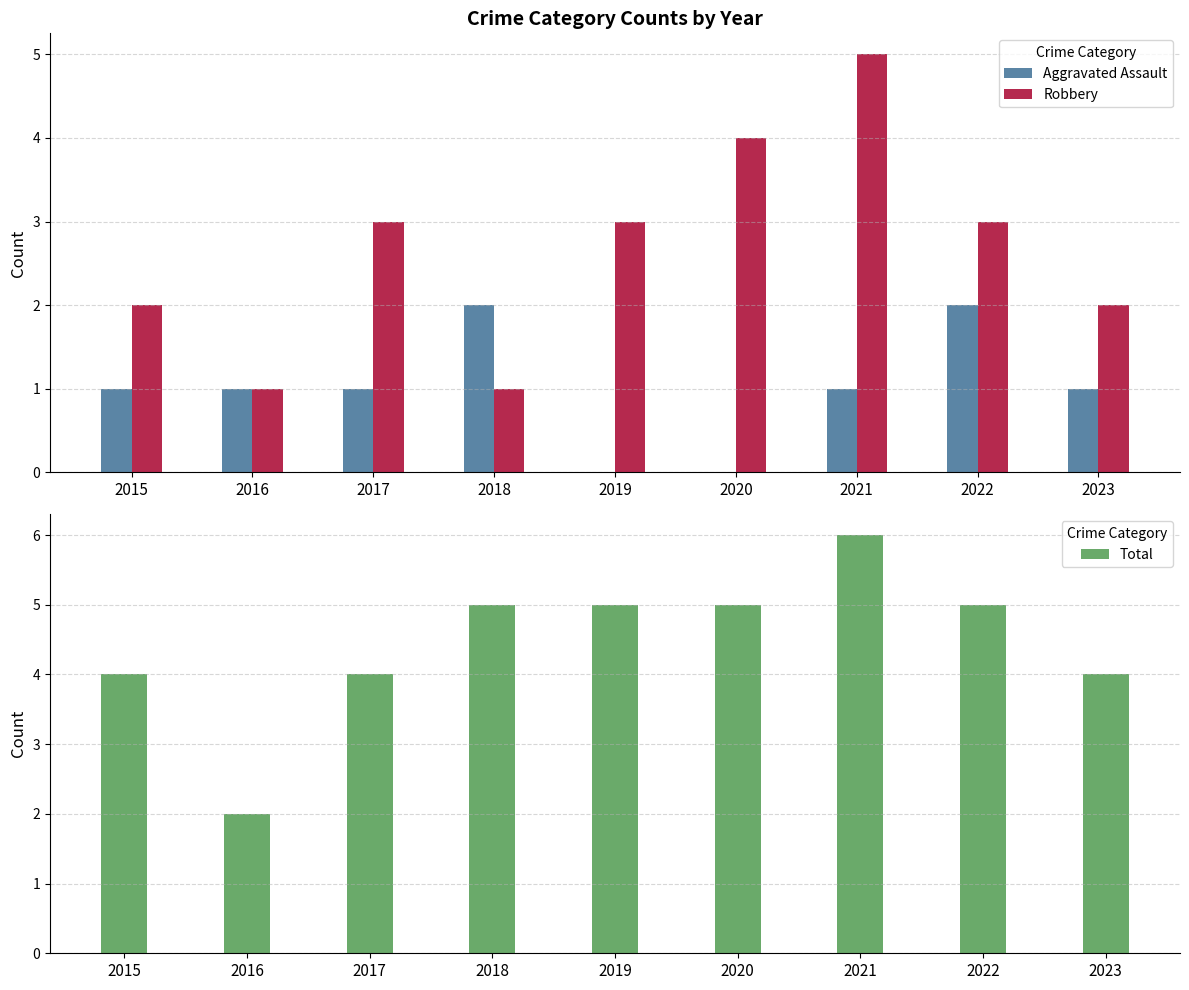

What is the maximum value shown in the chart?

6